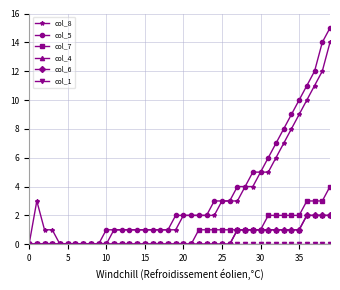

What is the label of the 33rd point from the left?

32